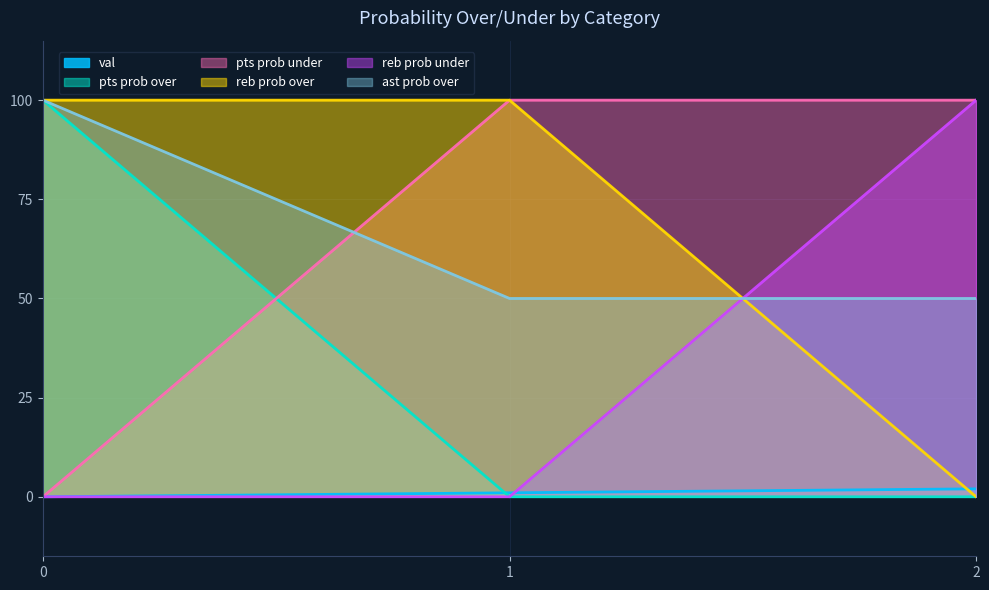

True or false: val has a value of 0 at 1.

False